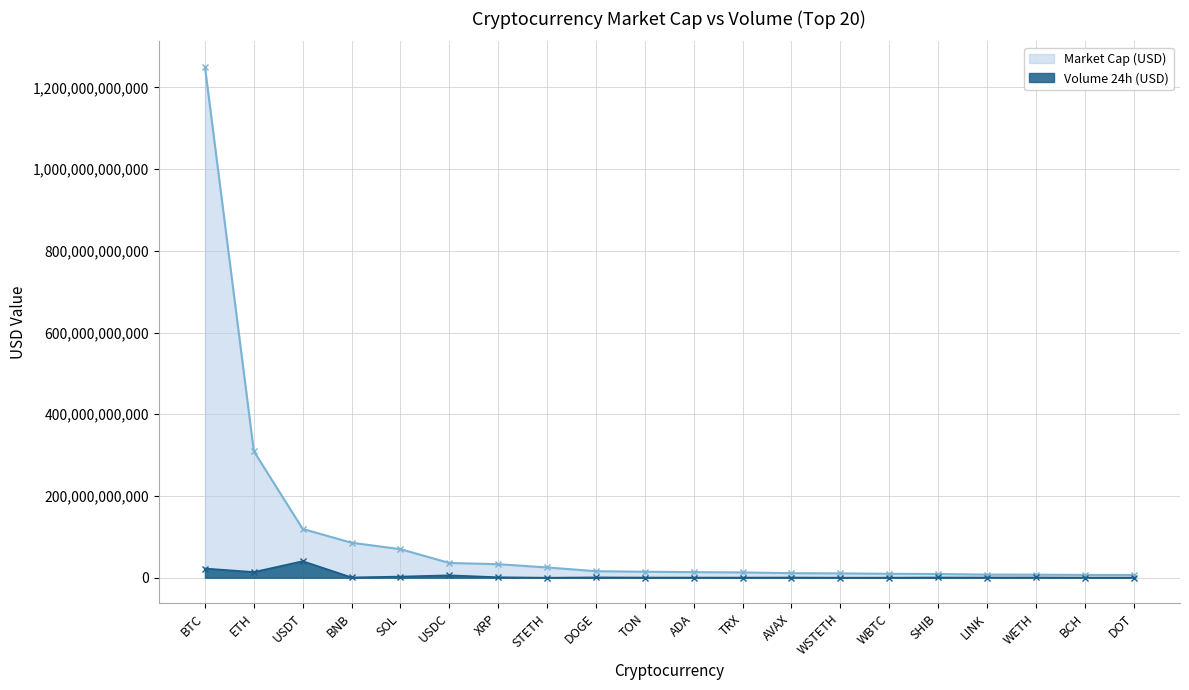

What is the spread (max minus min) of values at ETH?

295641255664